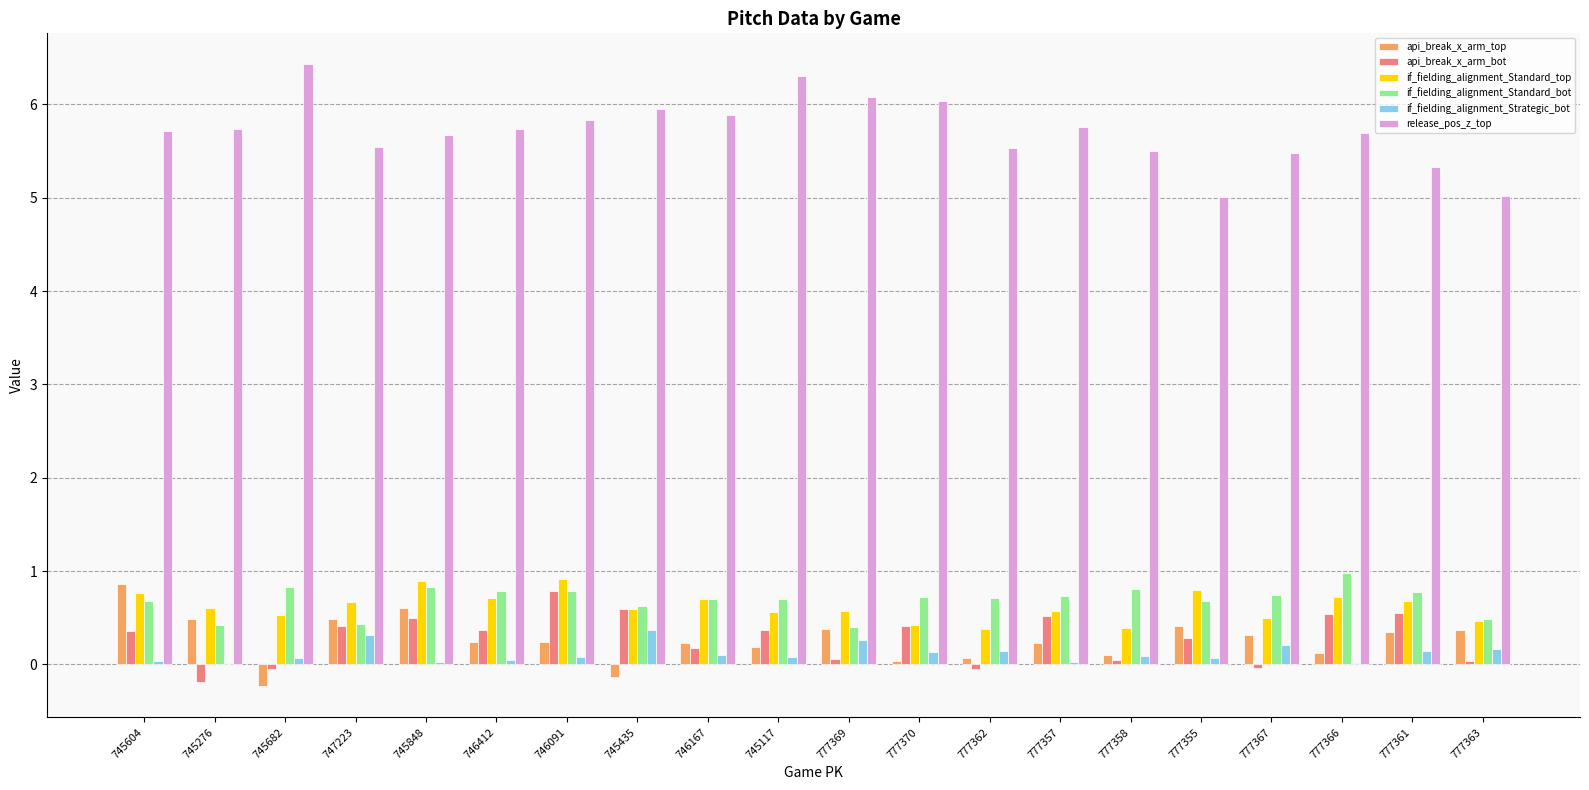

What is the average value of the api_break_x_arm_bot series?

0.3